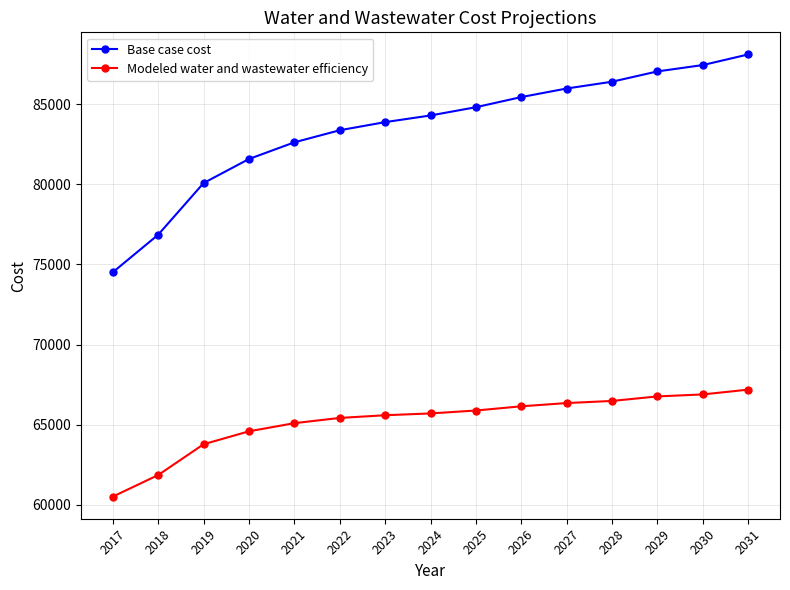

Rank the series at 2020 from lowest to highest value.

Modeled water and wastewater efficiency, Base case cost